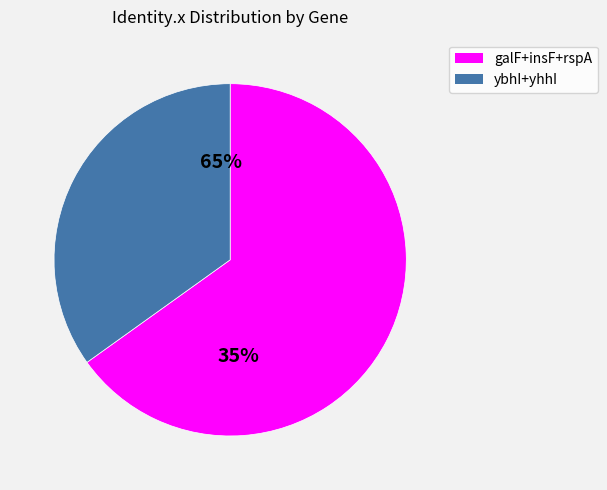

Combined, do galF and insF account for over 50%?

No